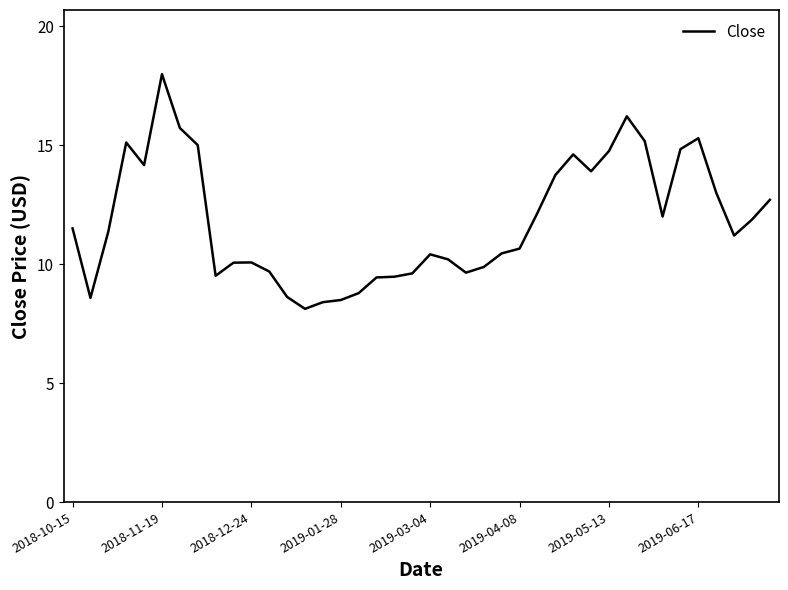

Is this an area chart (filled region under the line)?

No